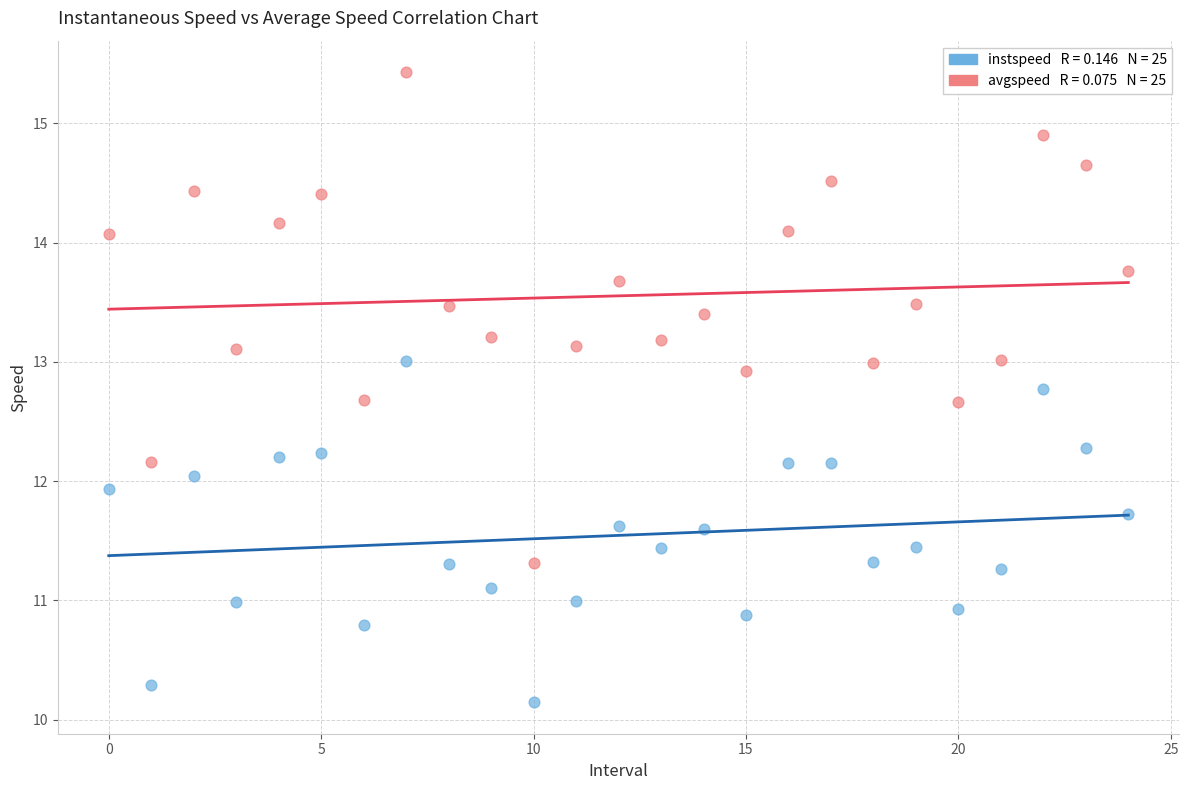

Across all data points, what is the range of Y values (max minus min)?

5.3